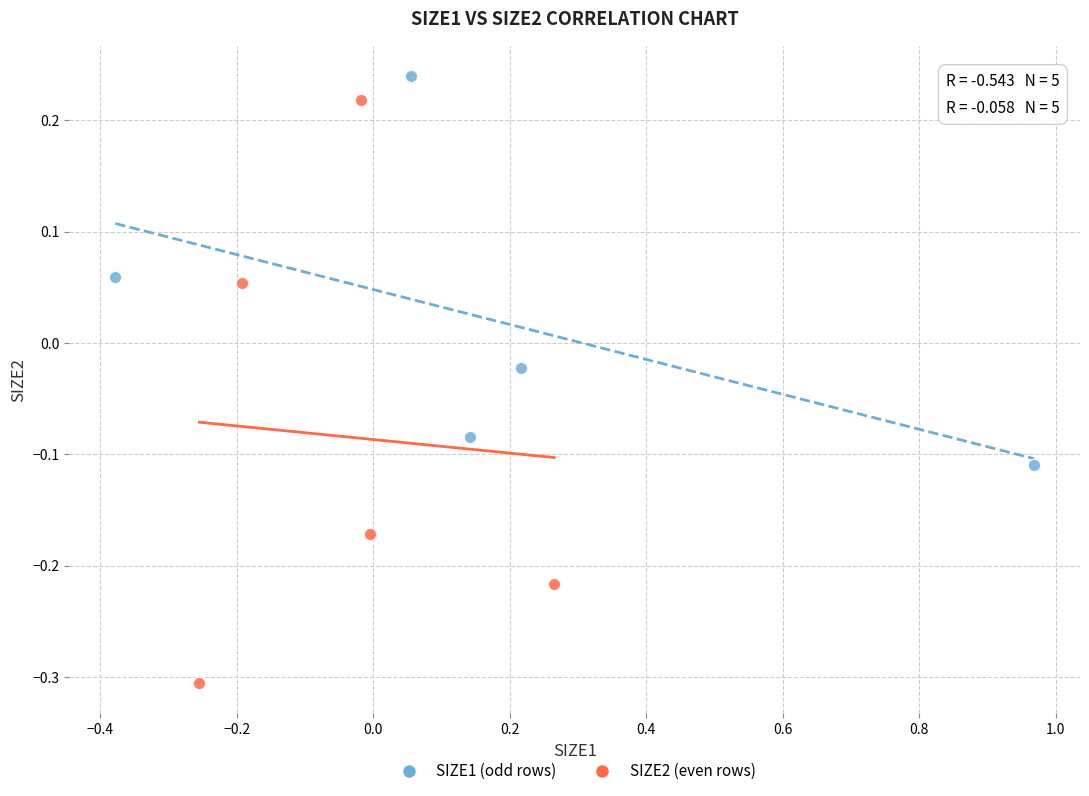

Which series reaches the minimum Y coordinate?

SIZE2 (even rows)